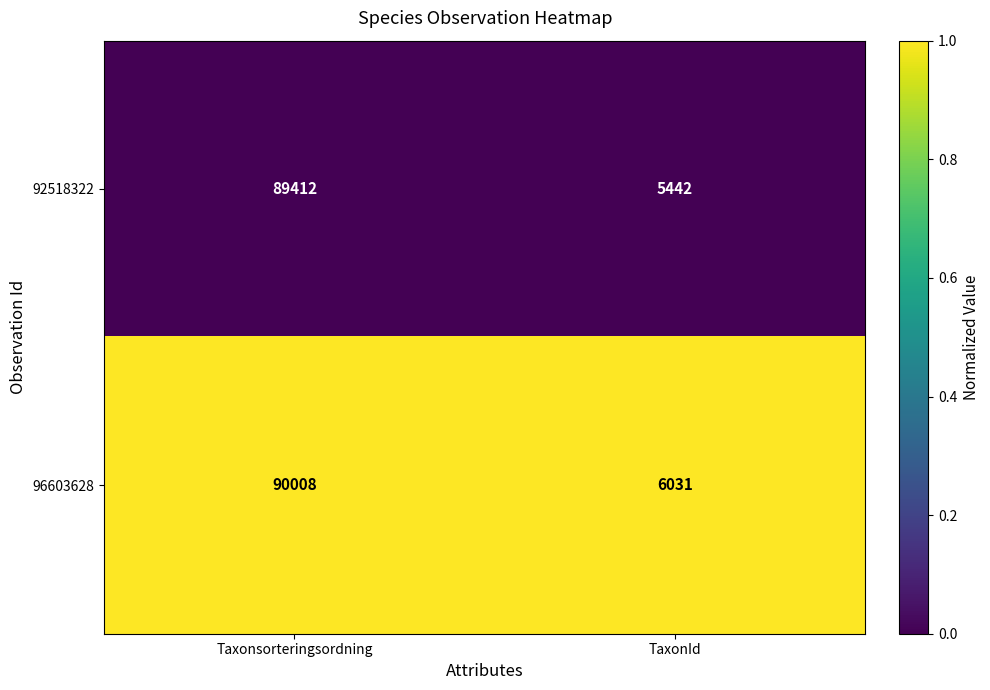

What is the greatest value displayed?

90008